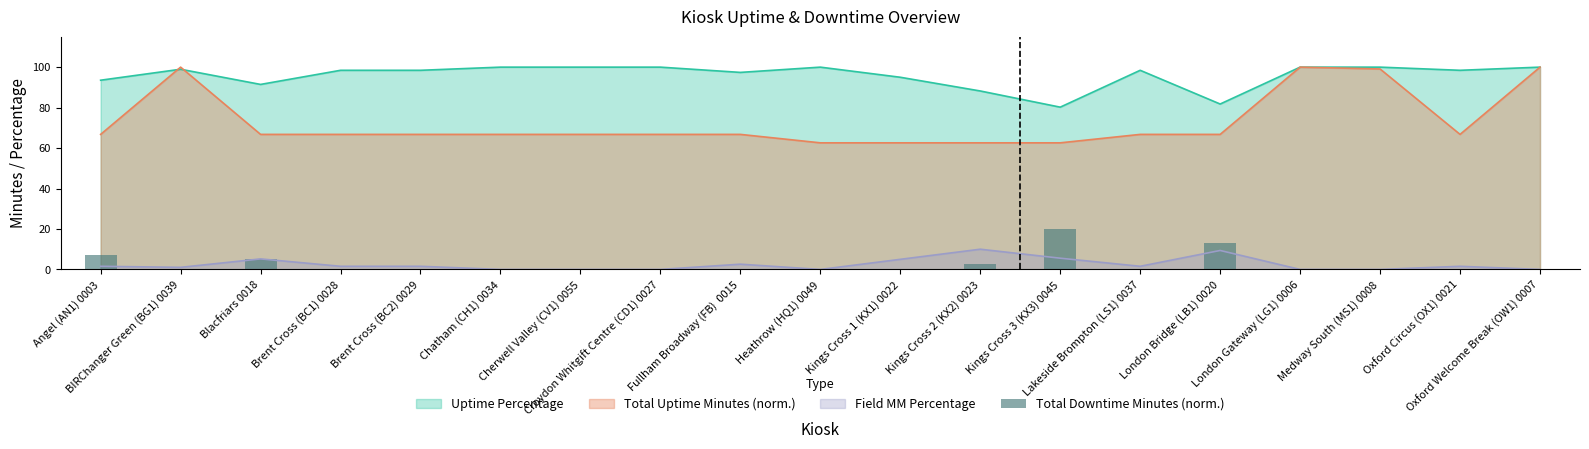

What position from the right is Cherwell Valley (CV1) 0055?

13